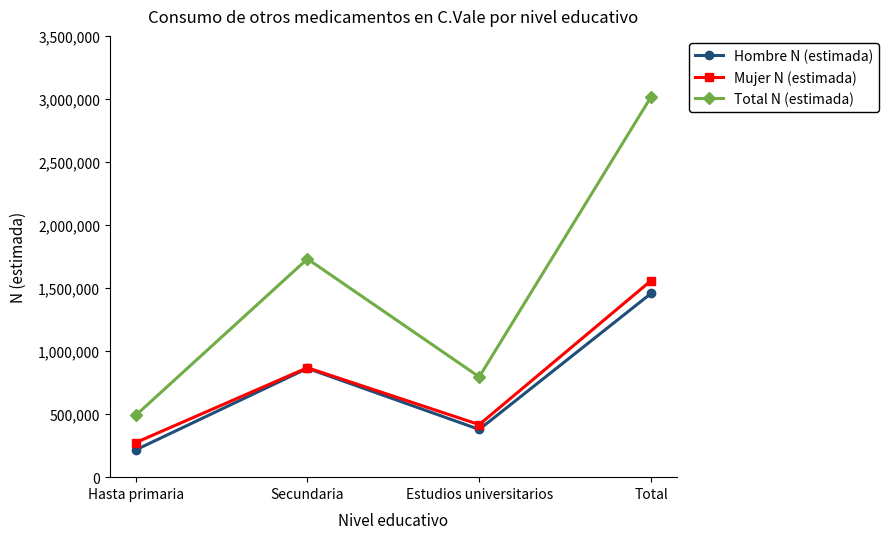

Which category has the highest value in the Mujer N (estimada) series?

Total